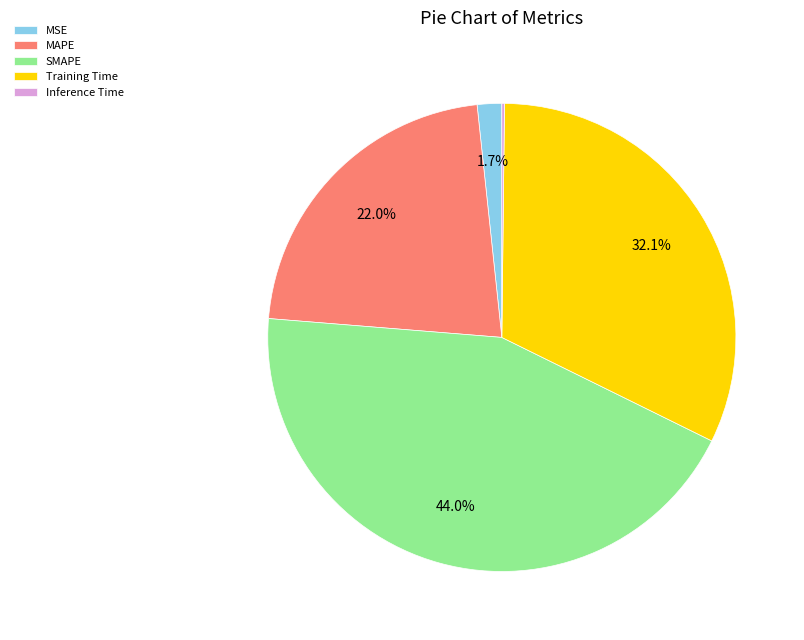

What is the largest slice in the pie chart?

SMAPE